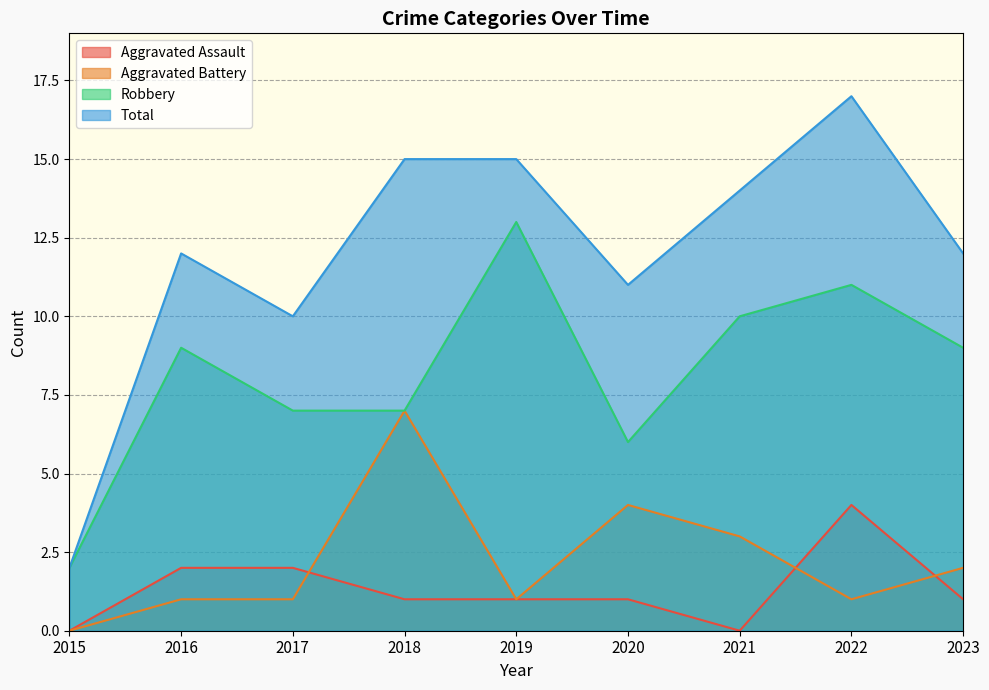

What is the difference between the highest and lowest values at 2017?

9